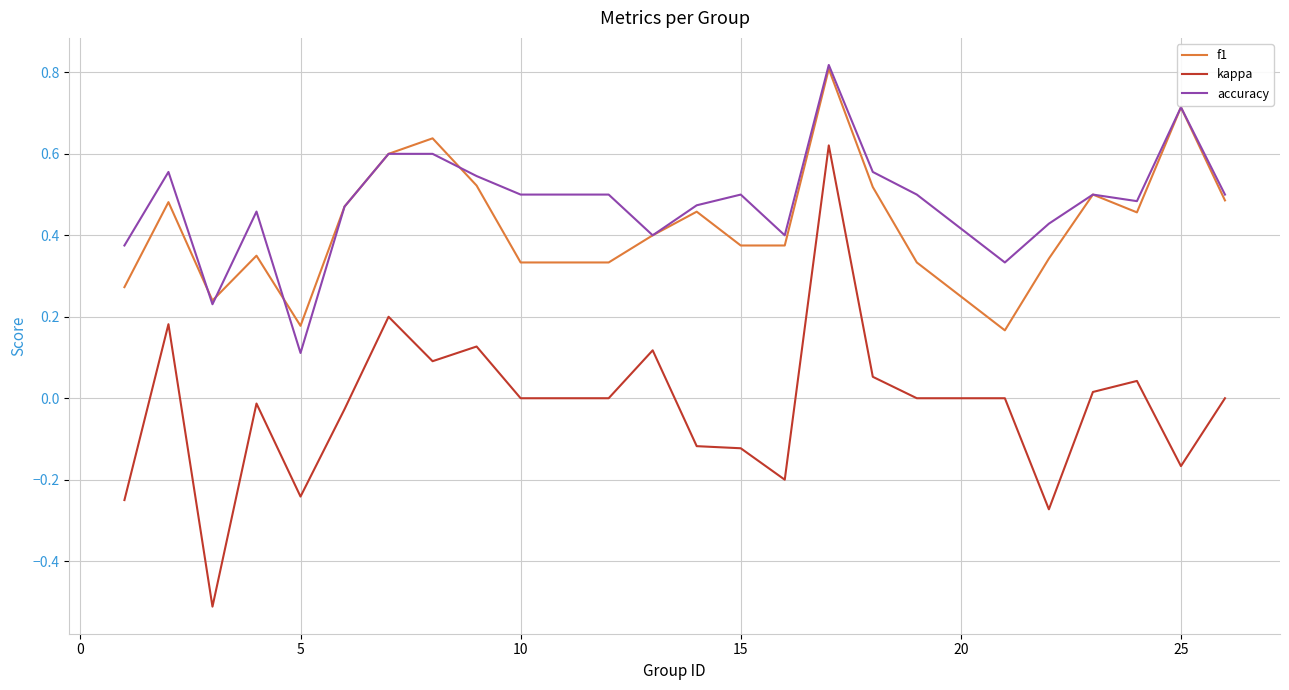

How many series are shown in this chart?

3